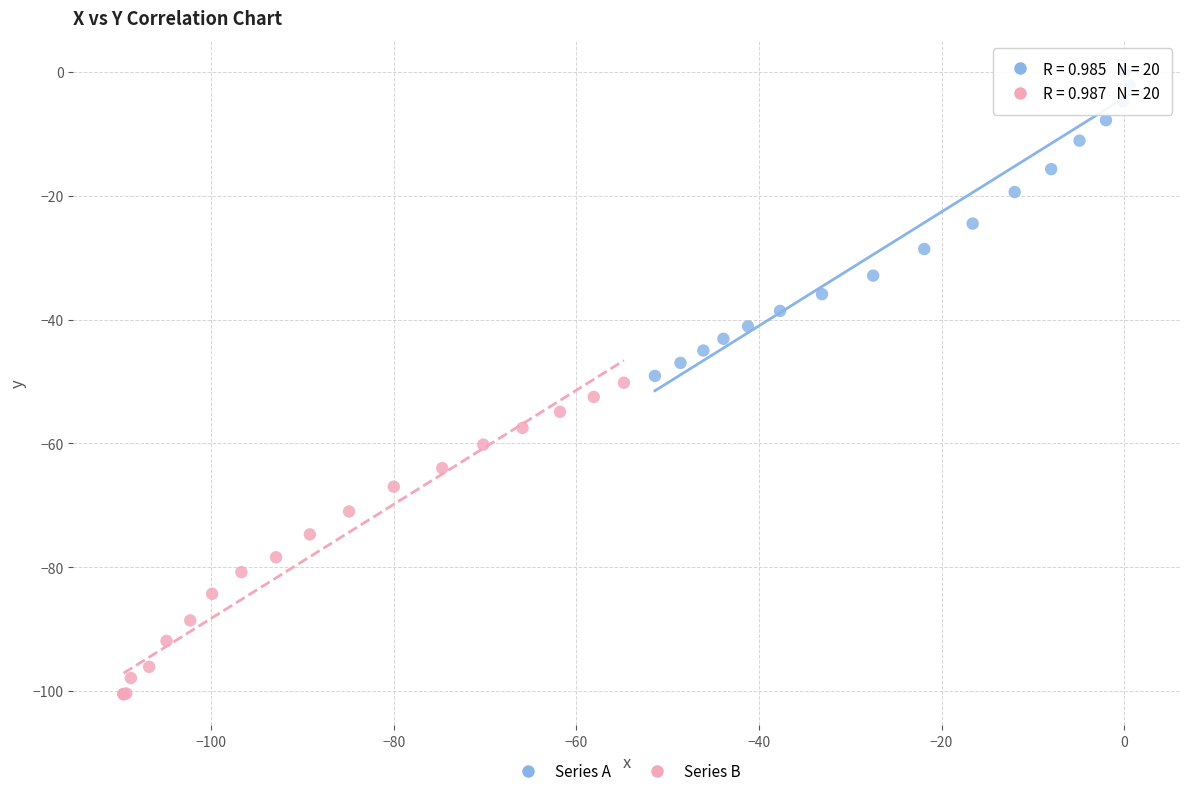

Which series has the largest Y range (max minus min)?

Series B